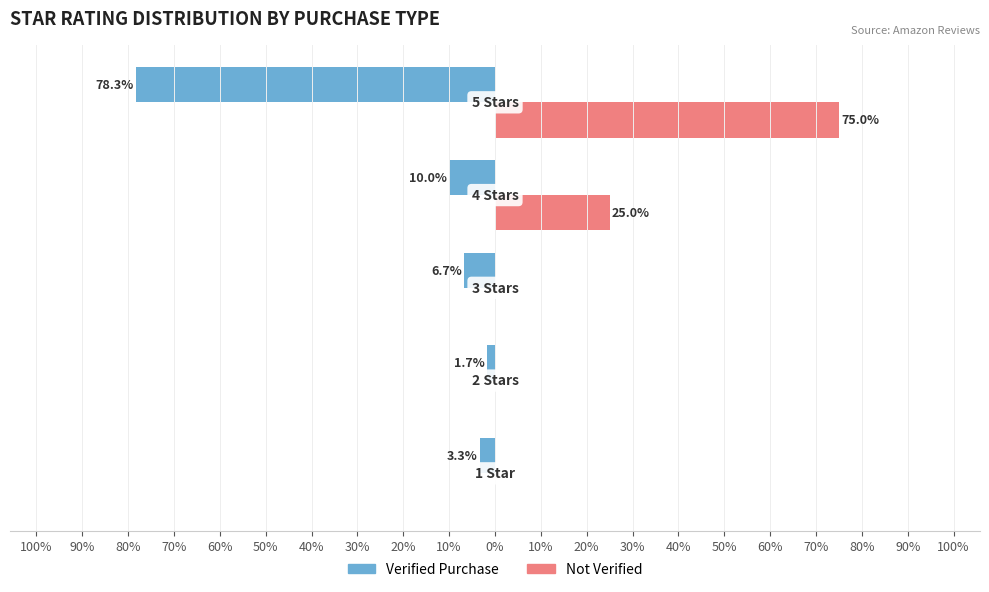

What is the minimum value shown in the chart?

-78.3